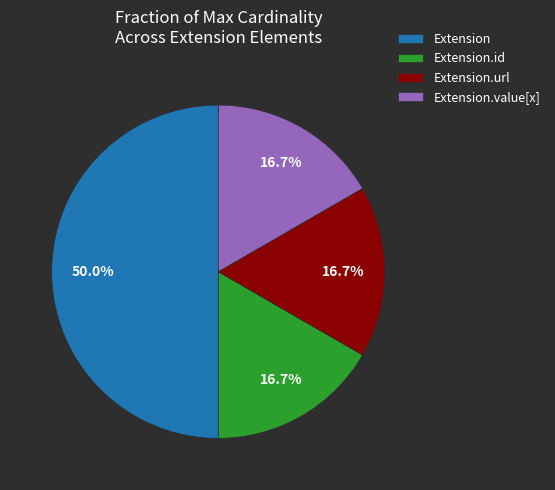

Does Extension.url represent more than half of the total?

No